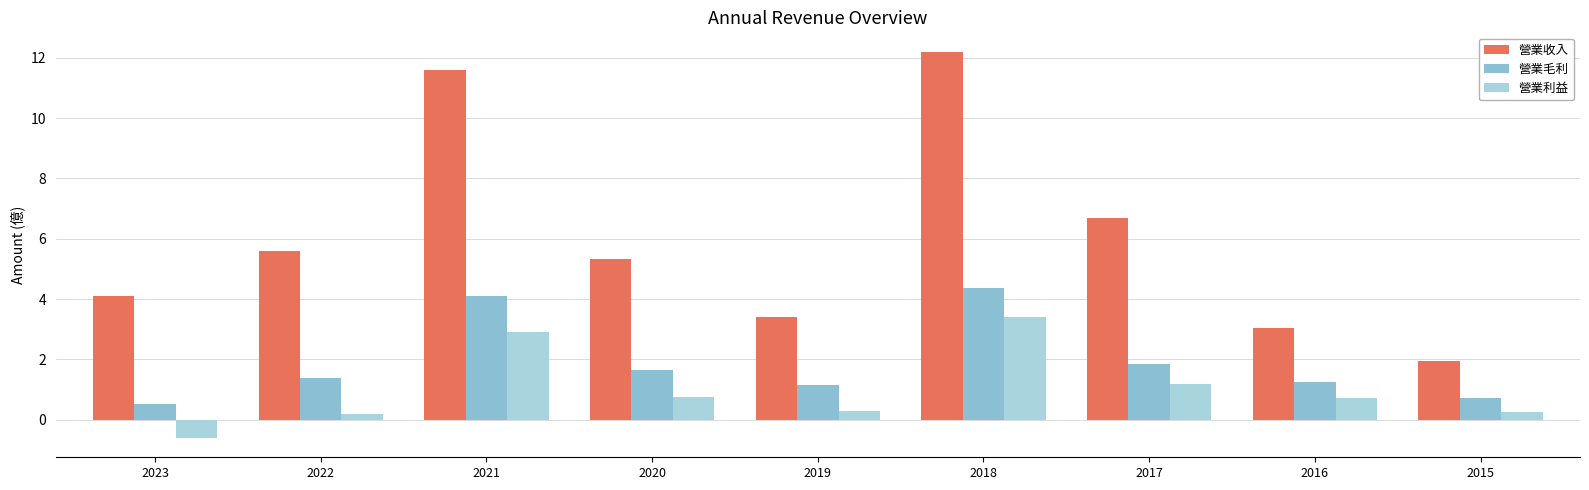

Does the chart contain stacked bars?

No